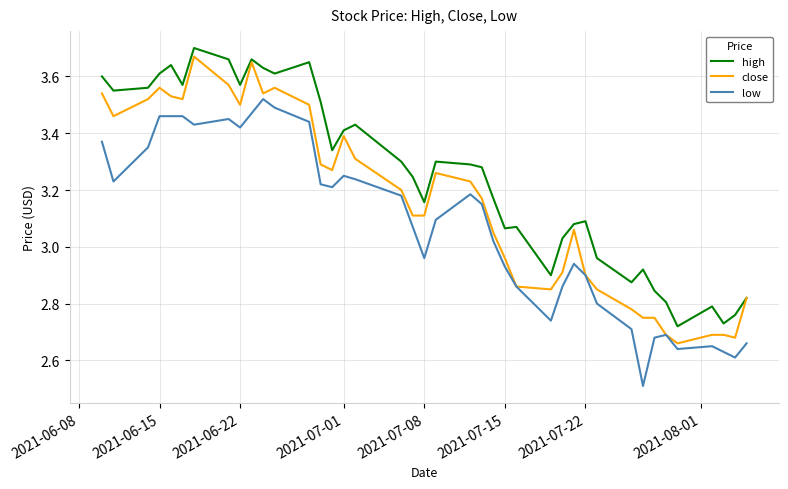

What is the smallest value displayed?

2.5